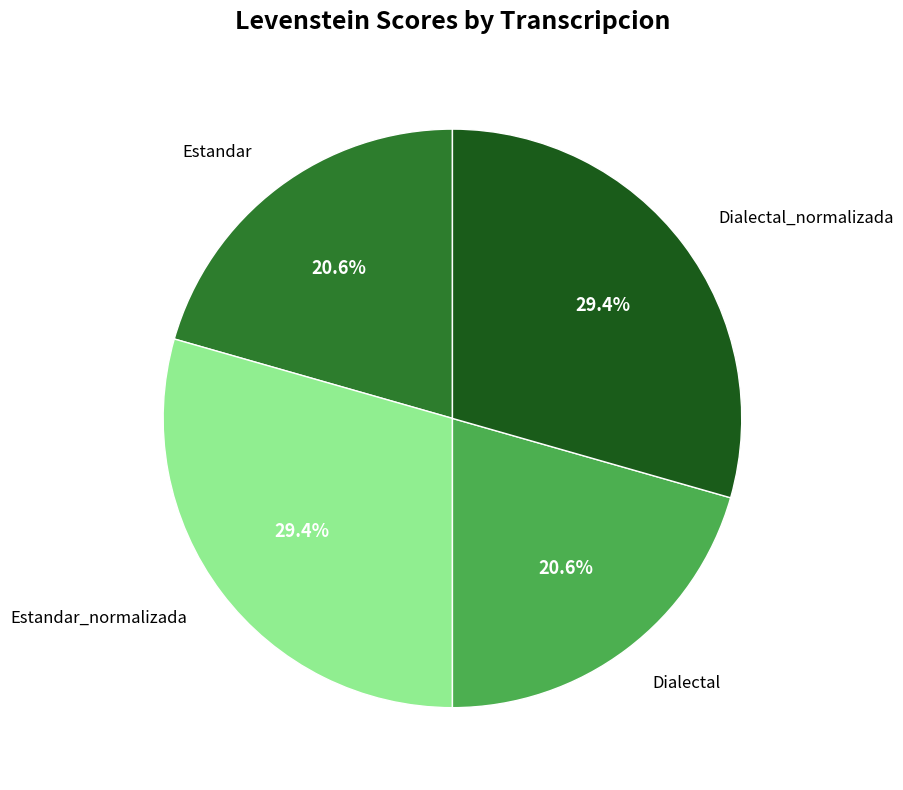

To the nearest percent, what is the combined percentage of Dialectal_normalizada and Estandar?

50%